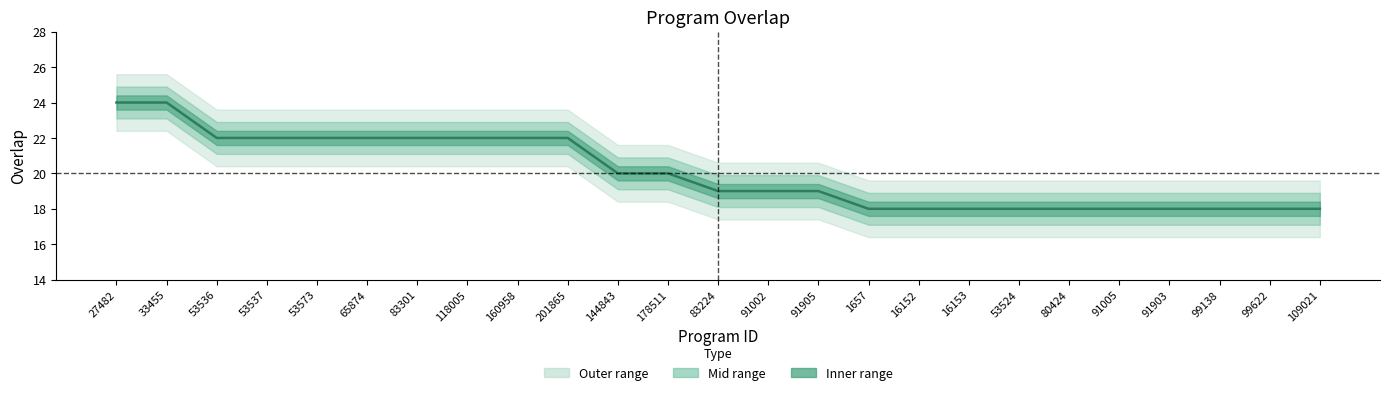

Reading left to right, extract all data points from this chart.

24	24	22	22	22	22	22	22	22	22	20	20	19	19	19	18	18	18	18	18	18	18	18	18	18